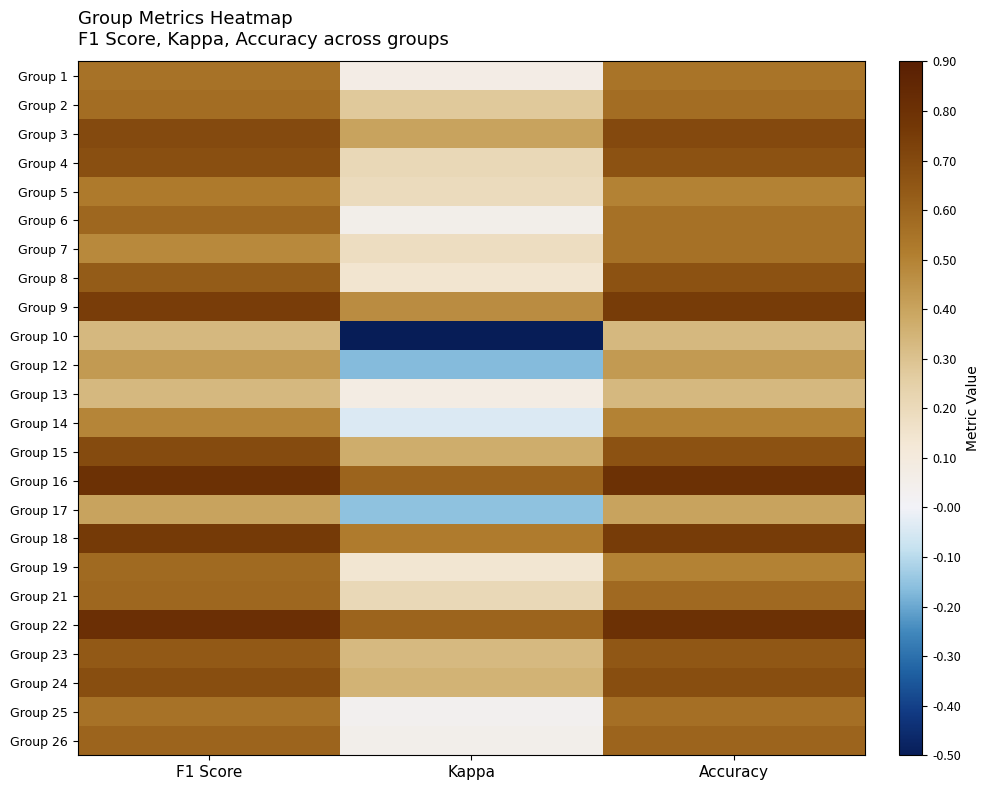

What is the total value across all series at F1 Score?

14.2